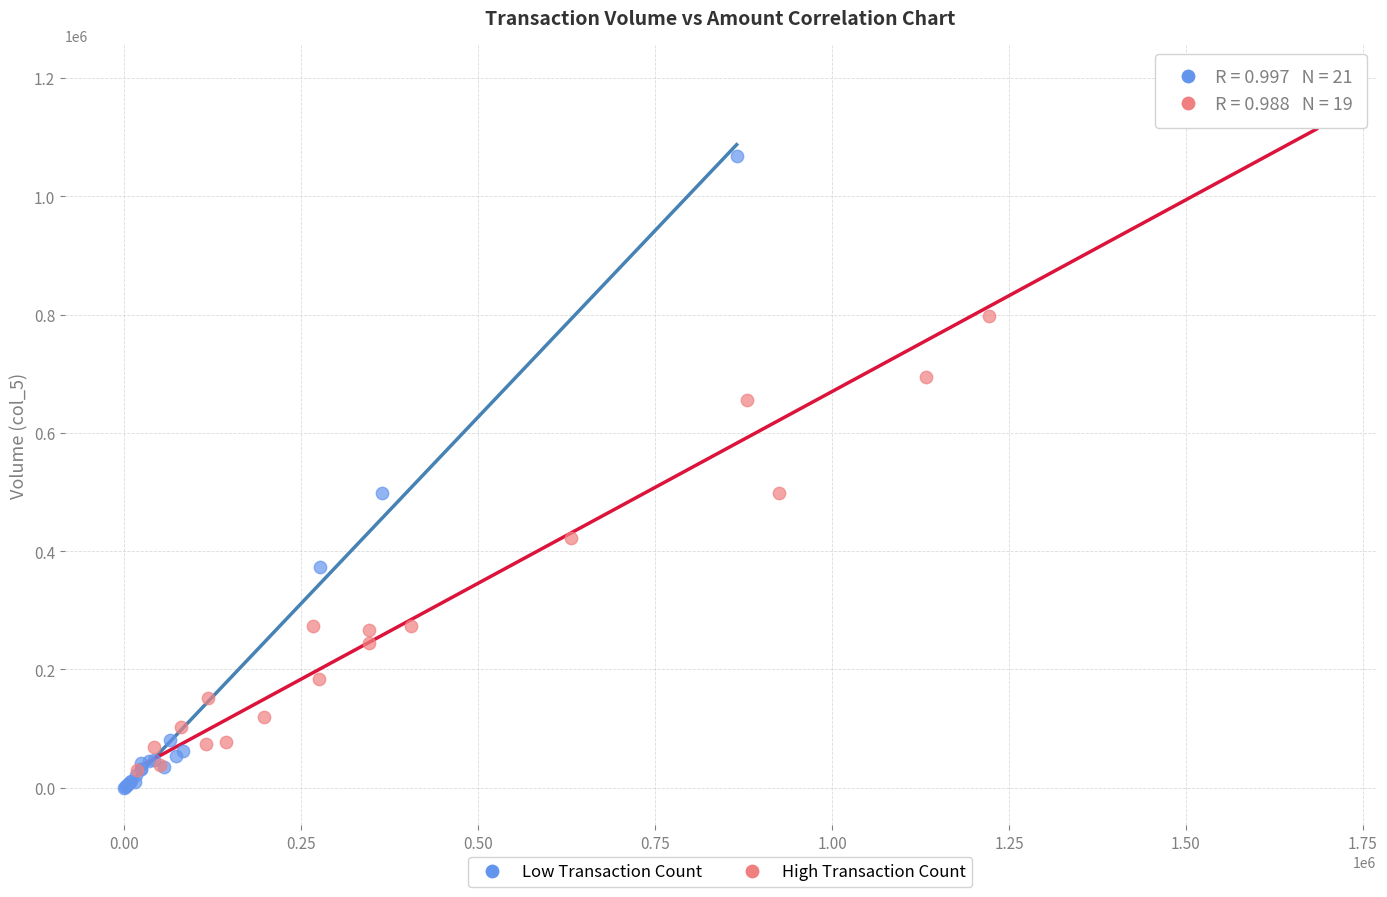

Which series reaches the maximum Y coordinate?

High Transaction Count